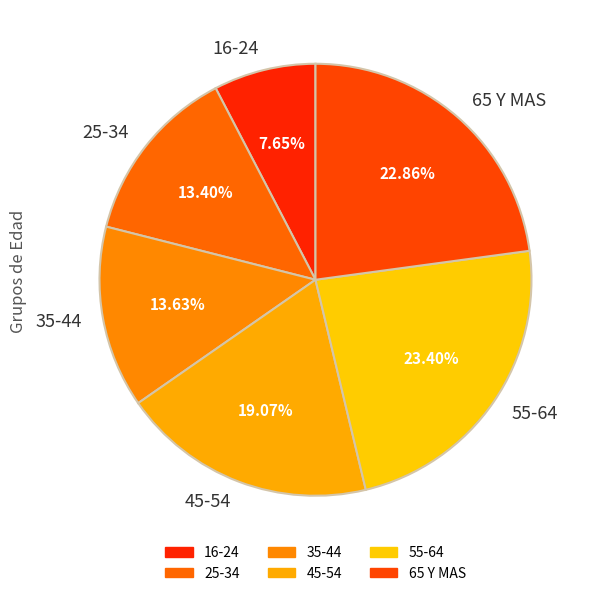

What is the ratio of the value at 65 Y MAS to the value at 16-24?

3.0